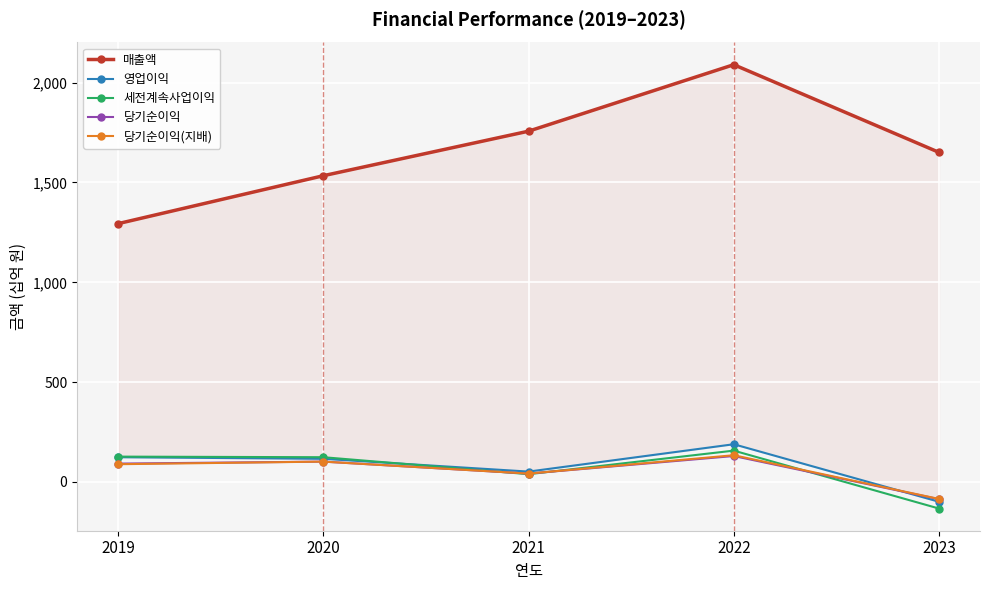

Reading left to right, list all the values displayed in this chart.

매출액: 1294	1534	1757	2090	1651
영업이익: 124	116	52	189	-99
세전계속사업이익: 127	124	39	157	-133
당기순이익: 92	102	42	130	-86
당기순이익(지배): 89	102	42	134	-85